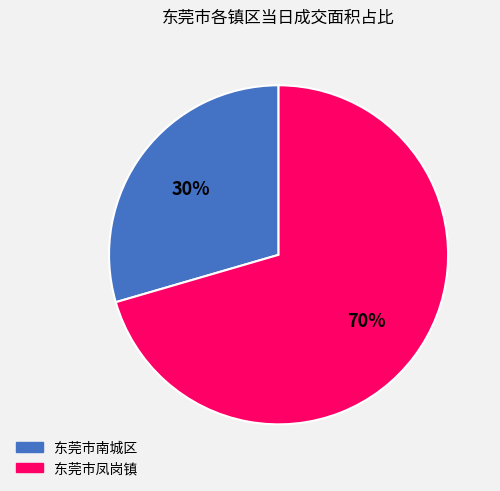

Which category has the smallest portion of the pie?

东莞市南城区